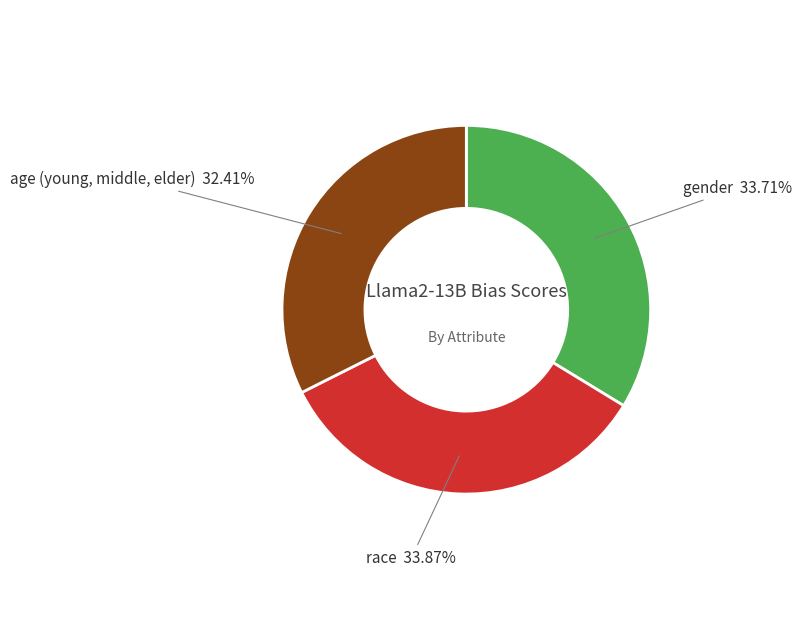

Is there any slice that represents more than half of the pie?

No